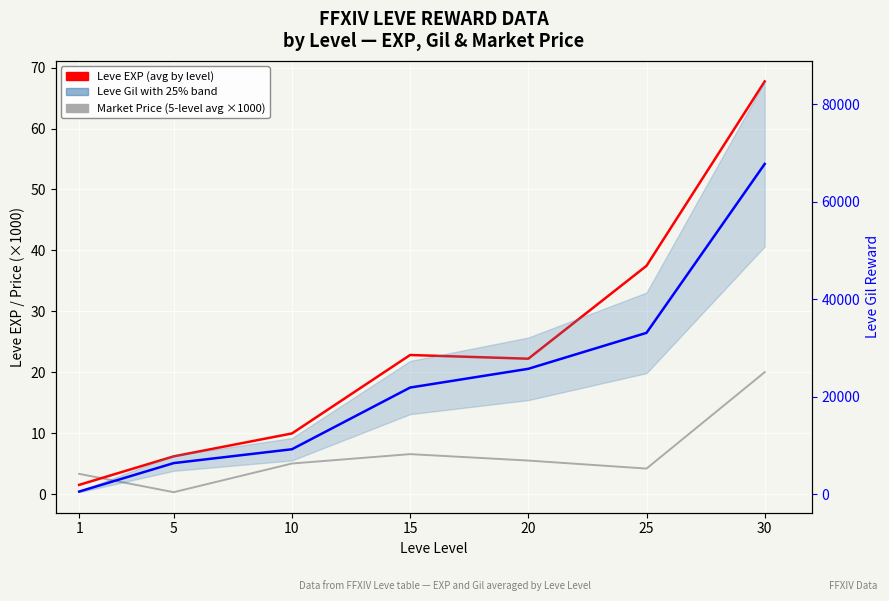

The value of Leve Gil Reward with 25% uncertainty at 15 is 21850.0. True or false?

True